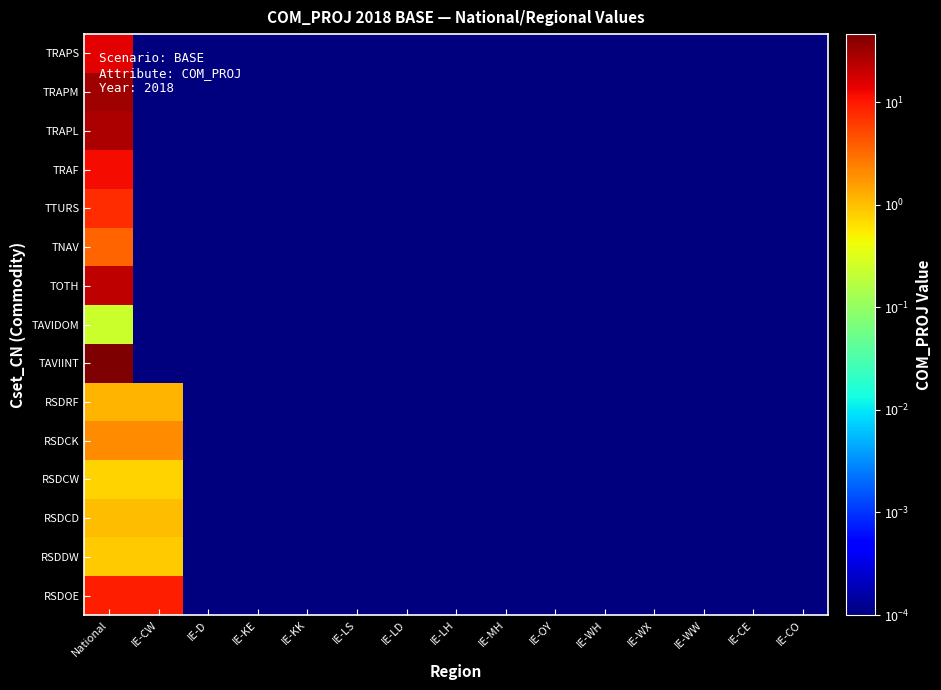

Between IE-LH and IE-CO, which series saw the biggest shift?

TRAPS